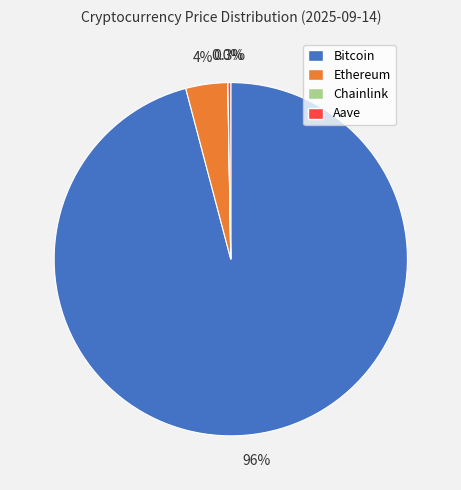

Which category has the biggest portion of the pie?

Bitcoin